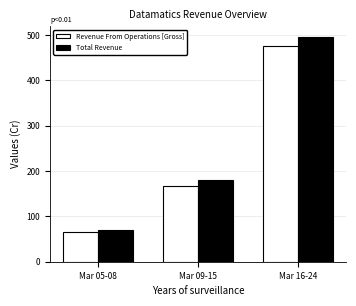

What is the difference between the maximum and minimum values in the Revenue From Operations [Gross] series?

412.0